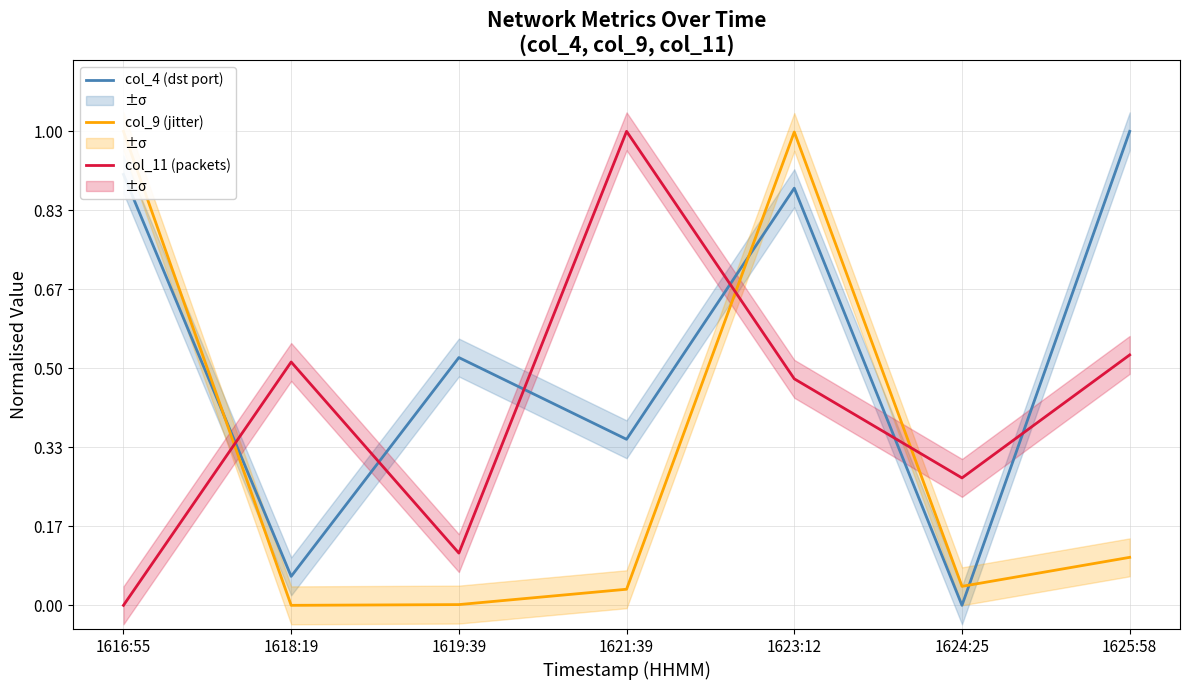

Reading left to right, list all the values displayed in this chart.

col_4 (dst port): 0.9	0.1	0.5	0.4	0.9	0.0	1.0
col_9 (jitter): 1.0	0.0	0.0	0.0	1.0	0.0	0.1
col_11 (packets): 0.0	0.5	0.1	1.0	0.5	0.3	0.5